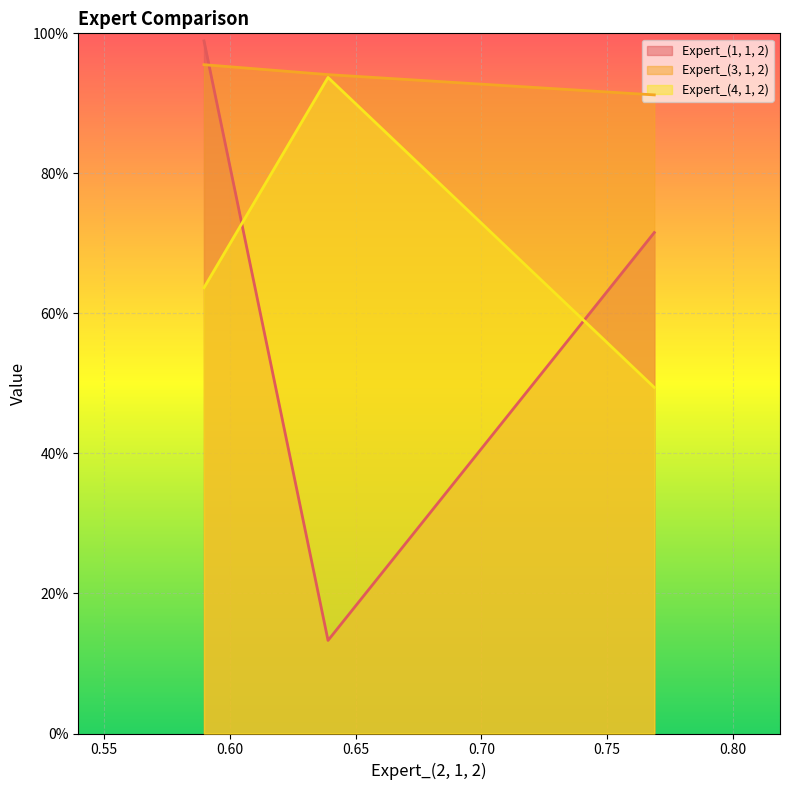

What is the minimum value shown in the chart?

0.1